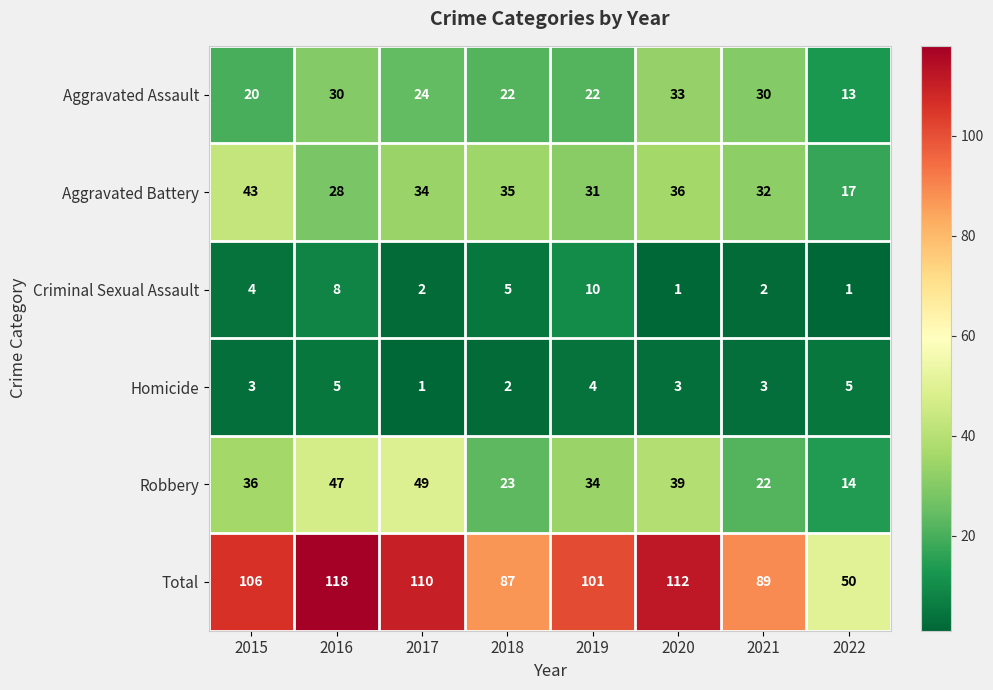

What is the total value across all series at 2021?

178